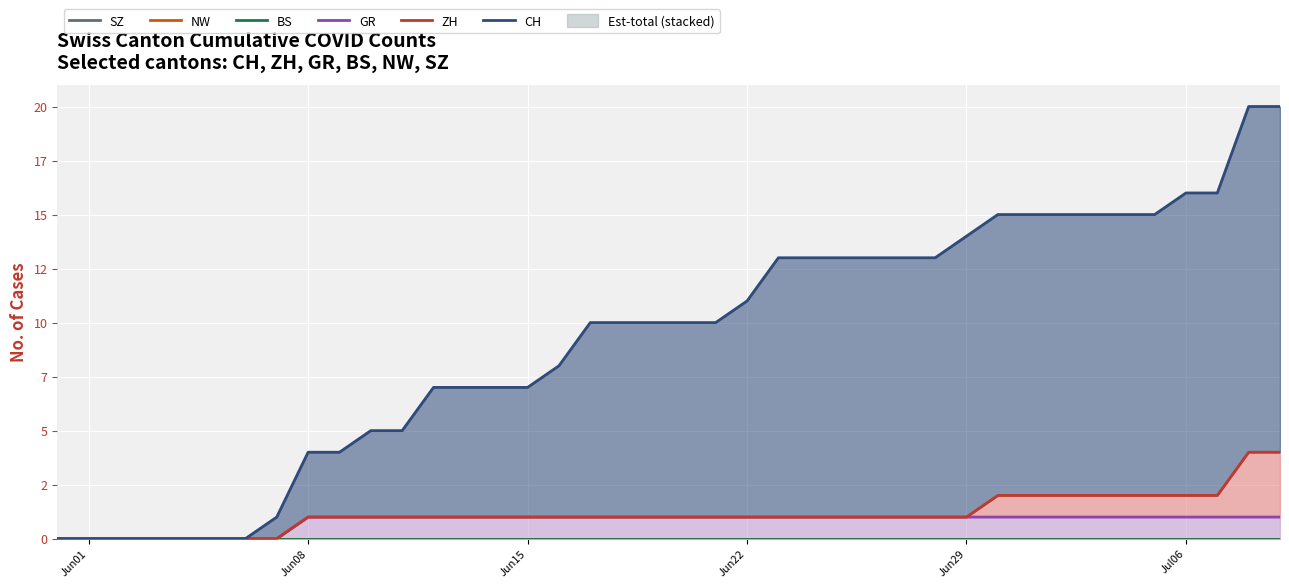

Which category has the lowest value in the ZH series?

Jun01